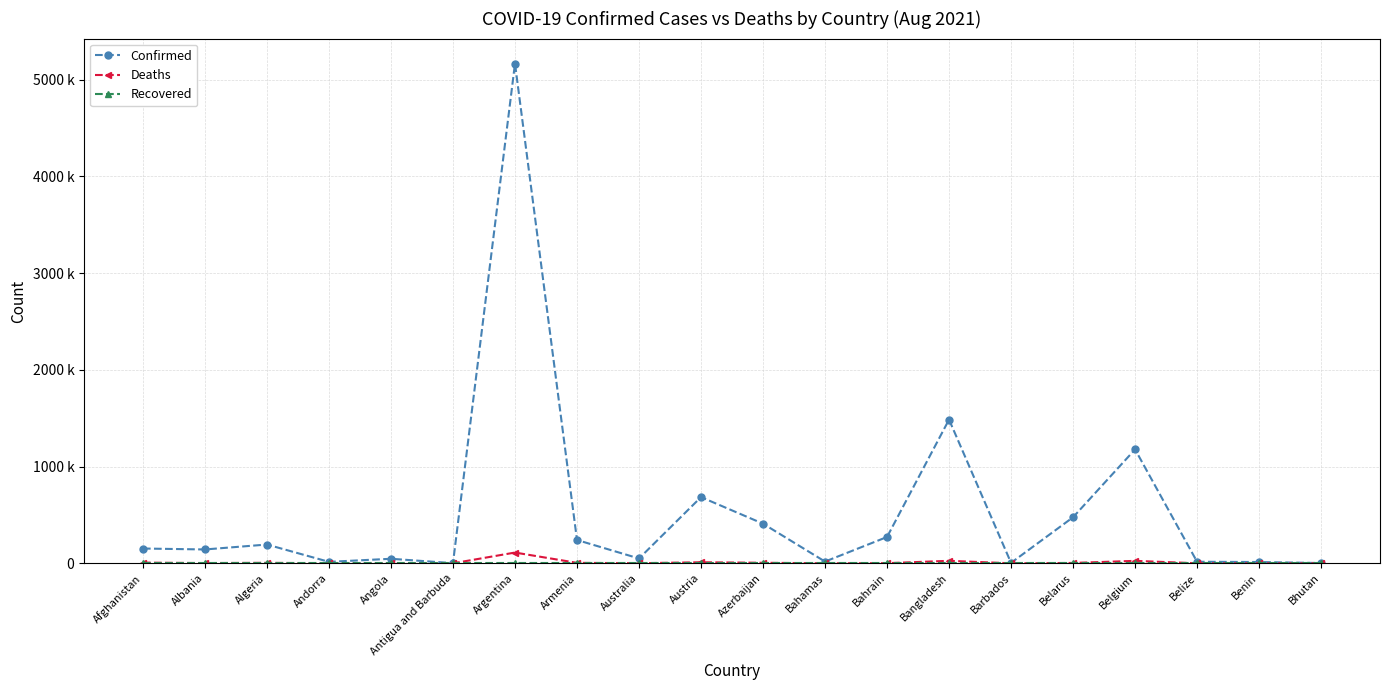

Does the chart have visible grid lines?

Yes